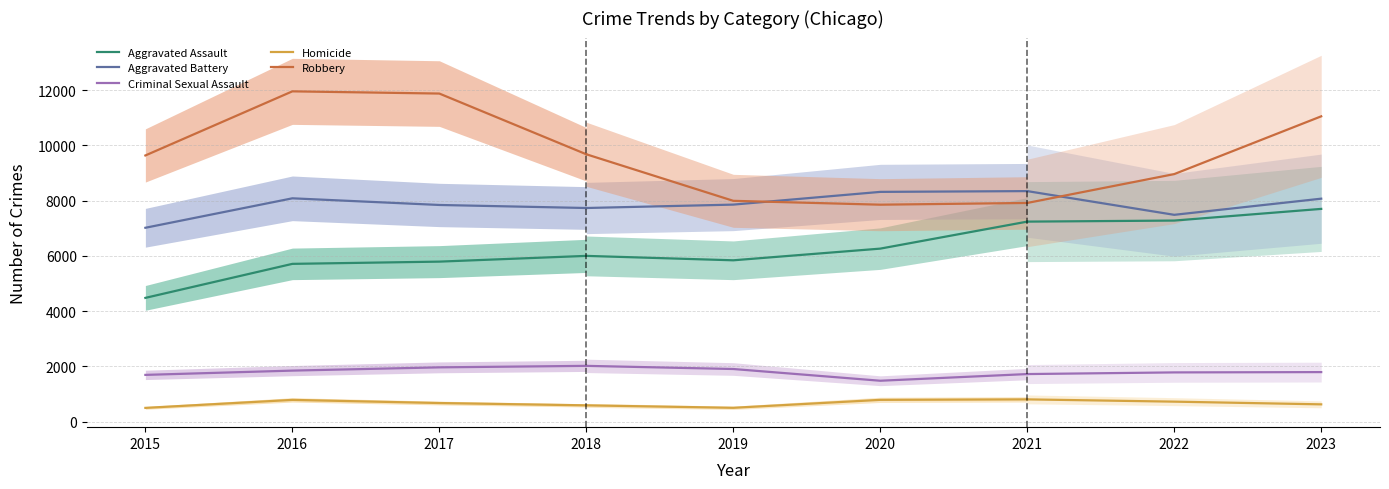

How many series are shown in this chart?

5